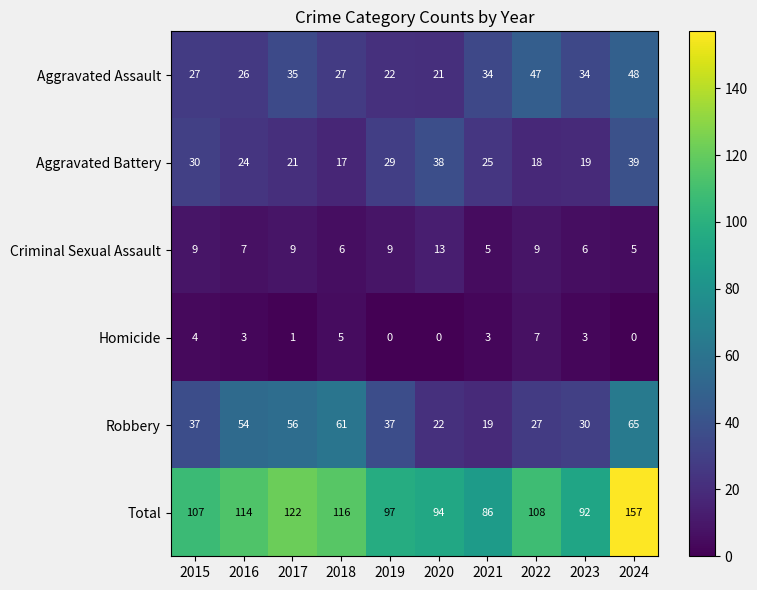

Is it true that Aggravated Assault equals 13 at 2023?

False